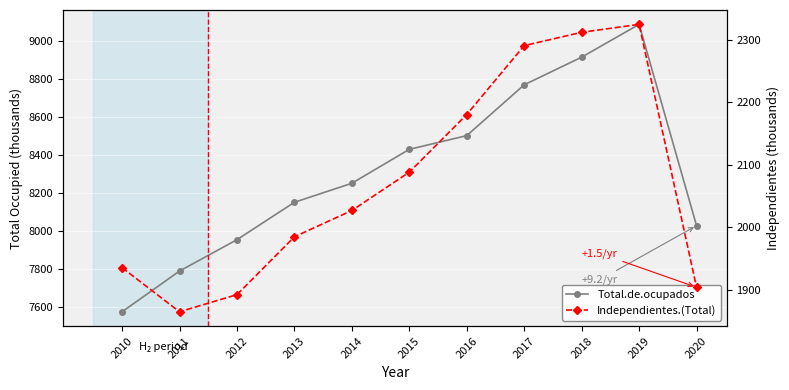

Rank the categories by Independientes.(Total) value from highest to lowest.

2019, 2018, 2017, 2016, 2015, 2014, 2013, 2010, 2020, 2012, 2011